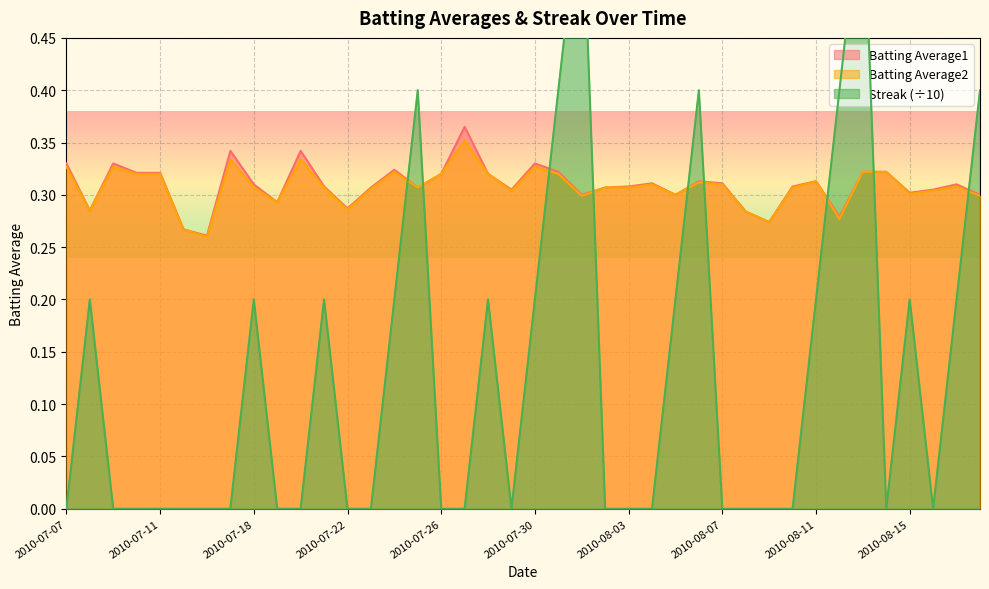

Which series has the widest spread of values?

Streak